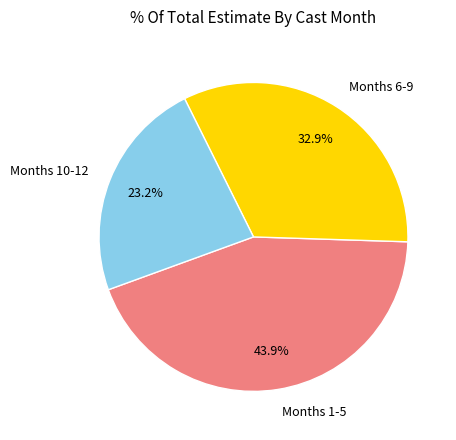

Do Months 6-9 and Months 10-12 together represent more than half of the pie?

Yes